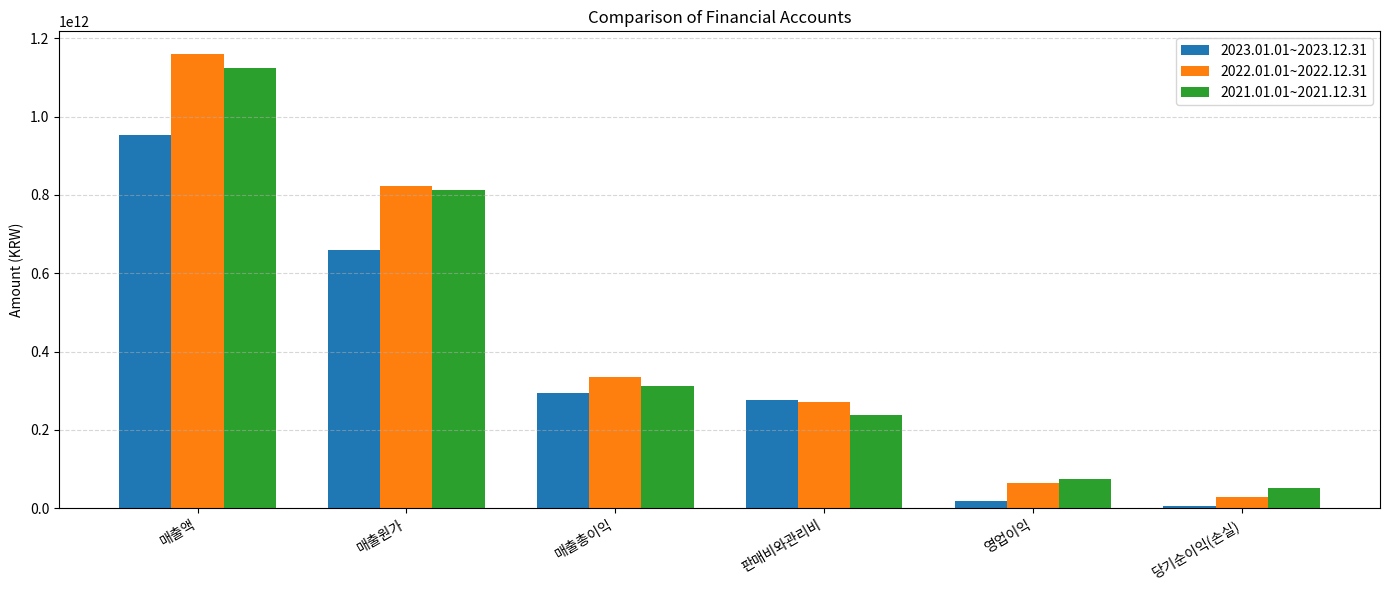

What is the label of the 3rd bar from the right?

판매비와관리비